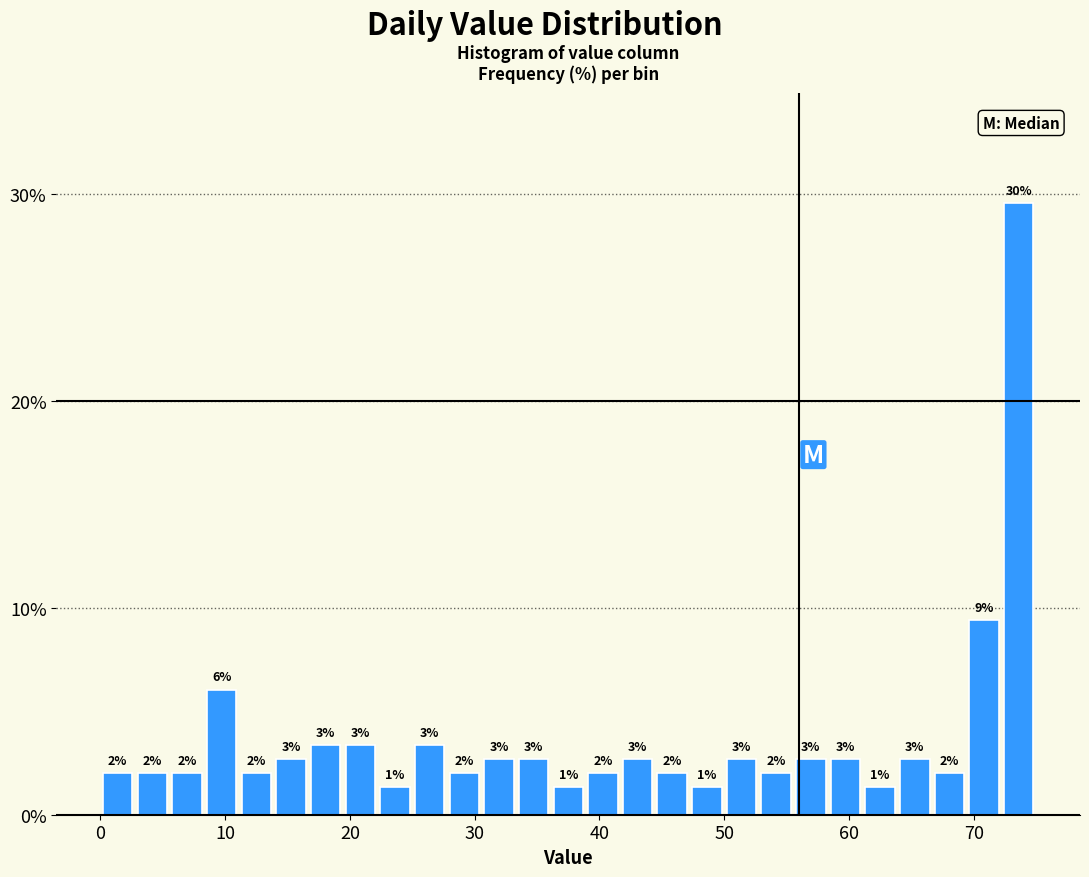

Read against the x-axis, roughly where is the centre of the tallest bar?

74